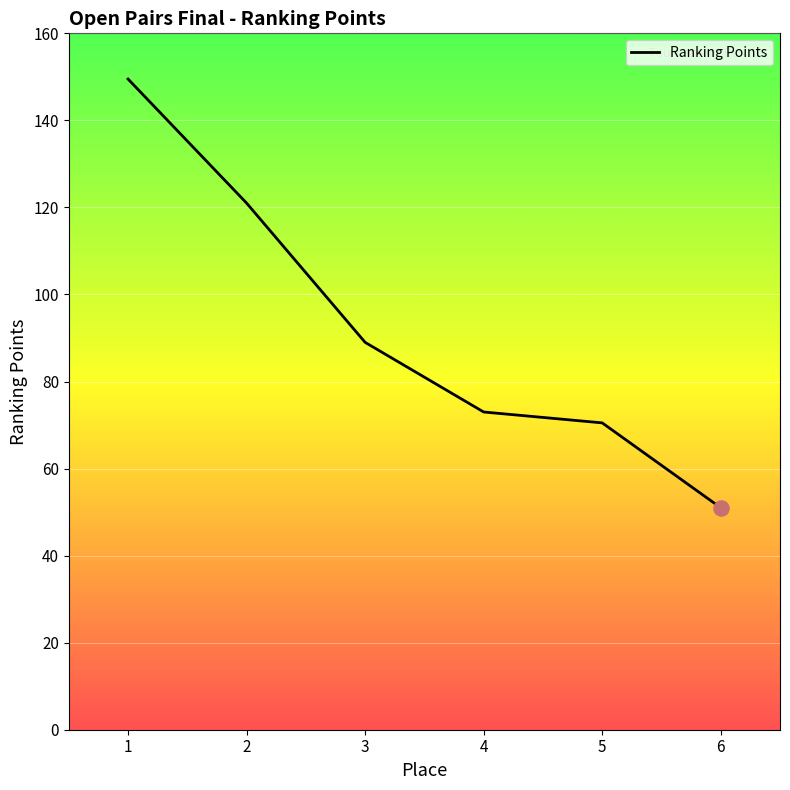

What is the ratio of the value at 6 to the value at 1?

0.3